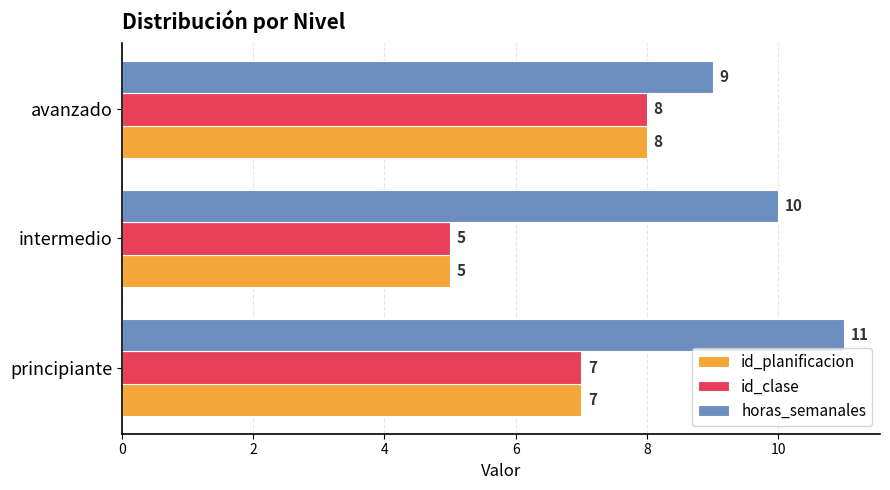

Which series has the largest total across all categories?

horas_semanales